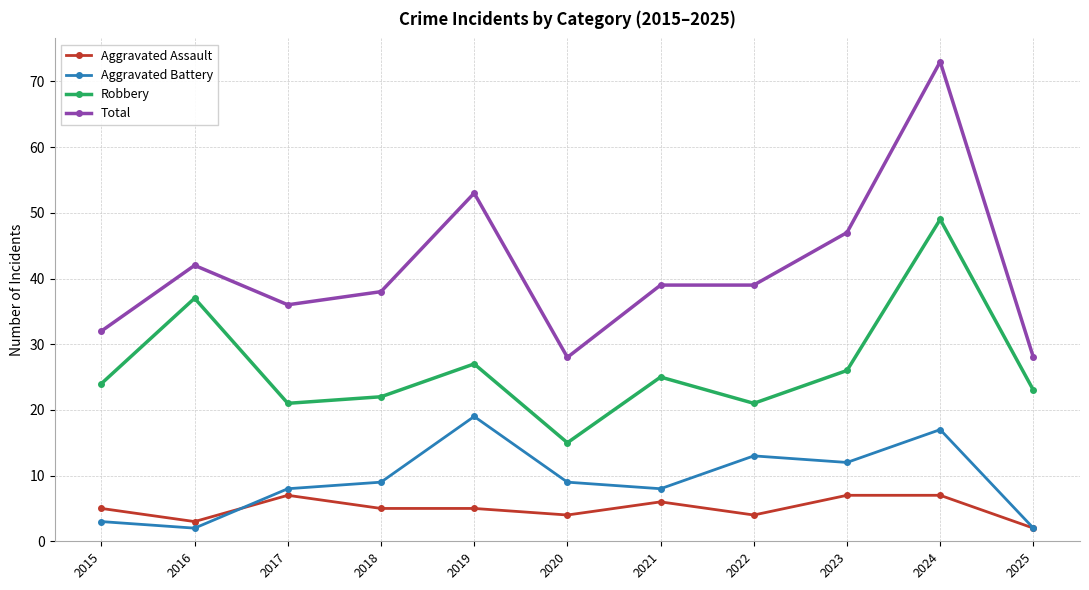

True or false: Aggravated Assault and Robbery intersect in this chart.

False